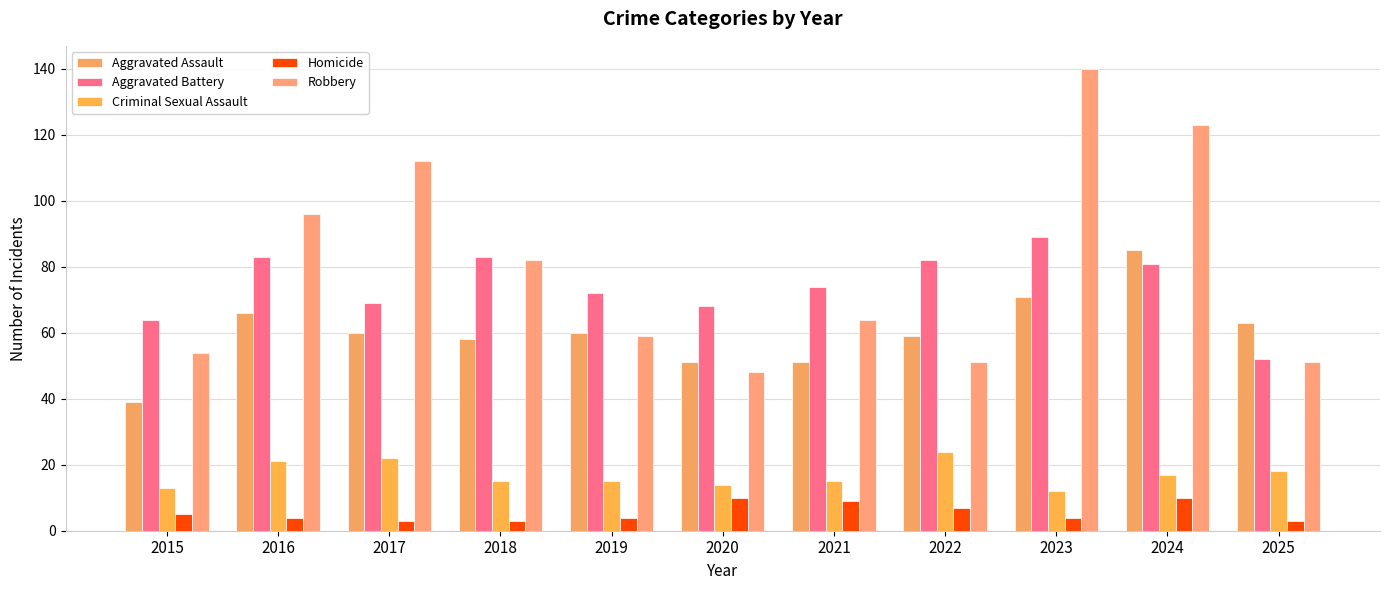

Are the bars grouped side by side (vs. stacked)?

Yes